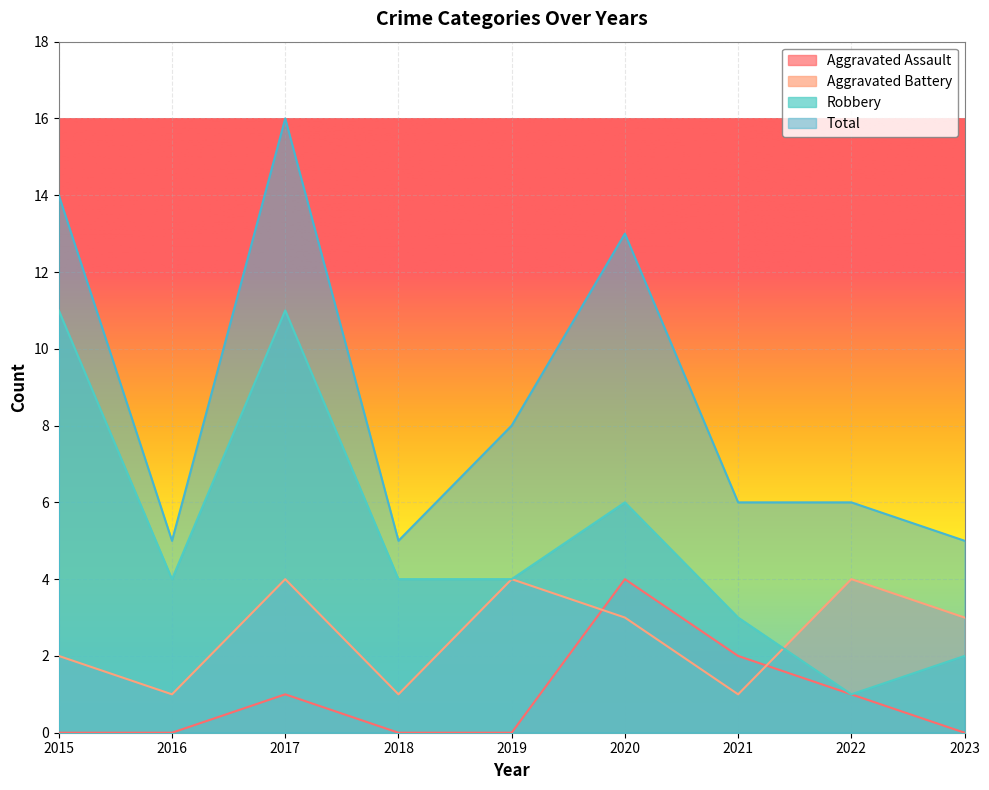

Where is Aggravated Battery nearest to the value 2?

2015